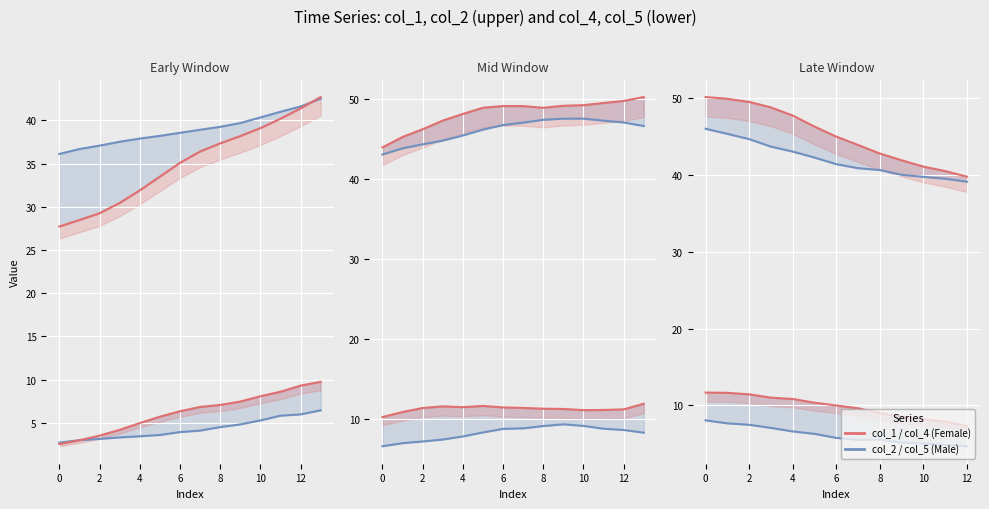

Count the number of categories in the chart.

14